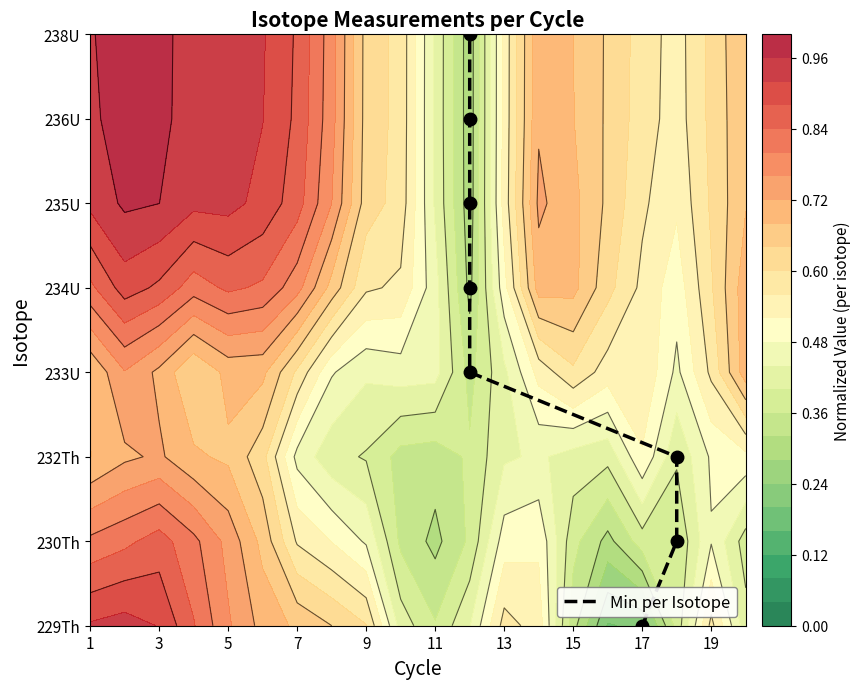

True or false: the data shows 1 at 5.

False